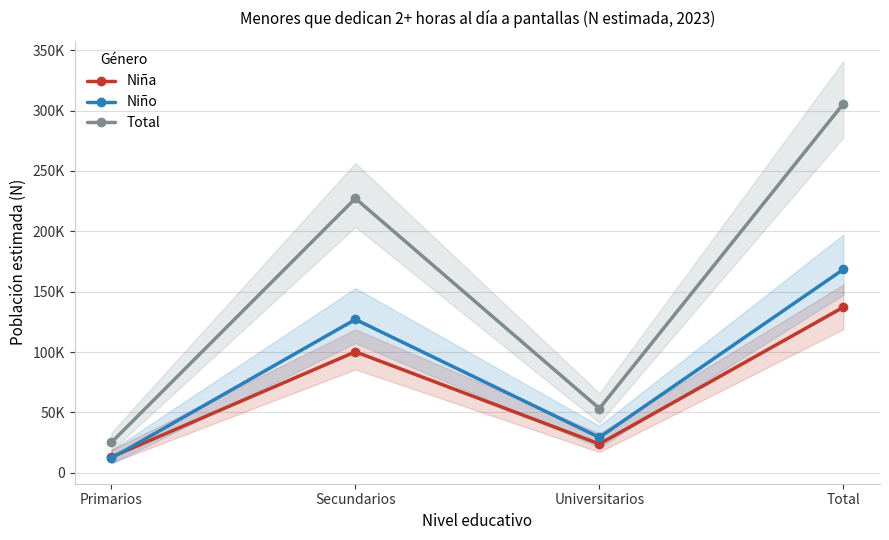

Does the chart display data point markers on the line(s)?

Yes